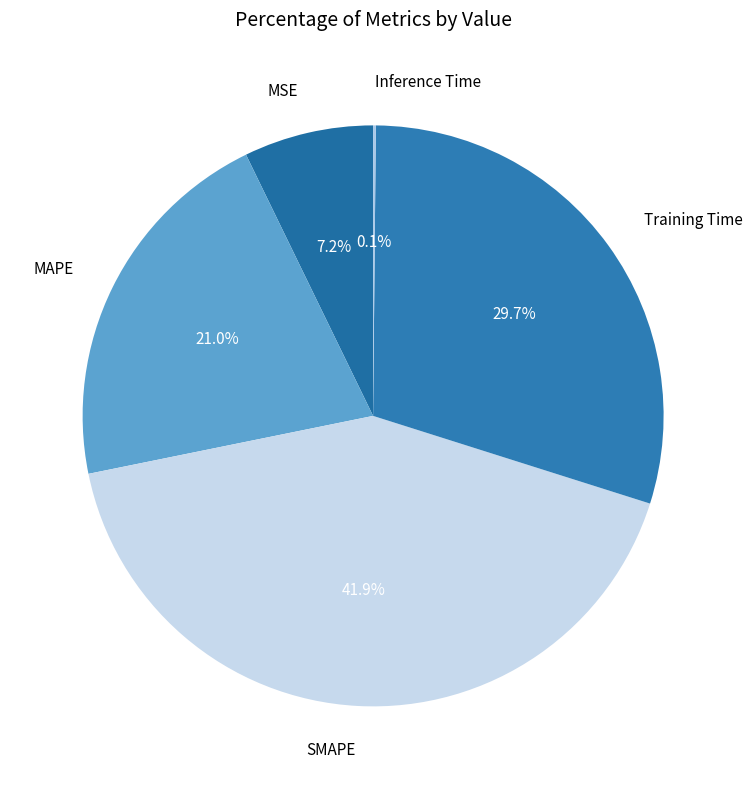

Between Training Time and SMAPE, which is larger?

SMAPE